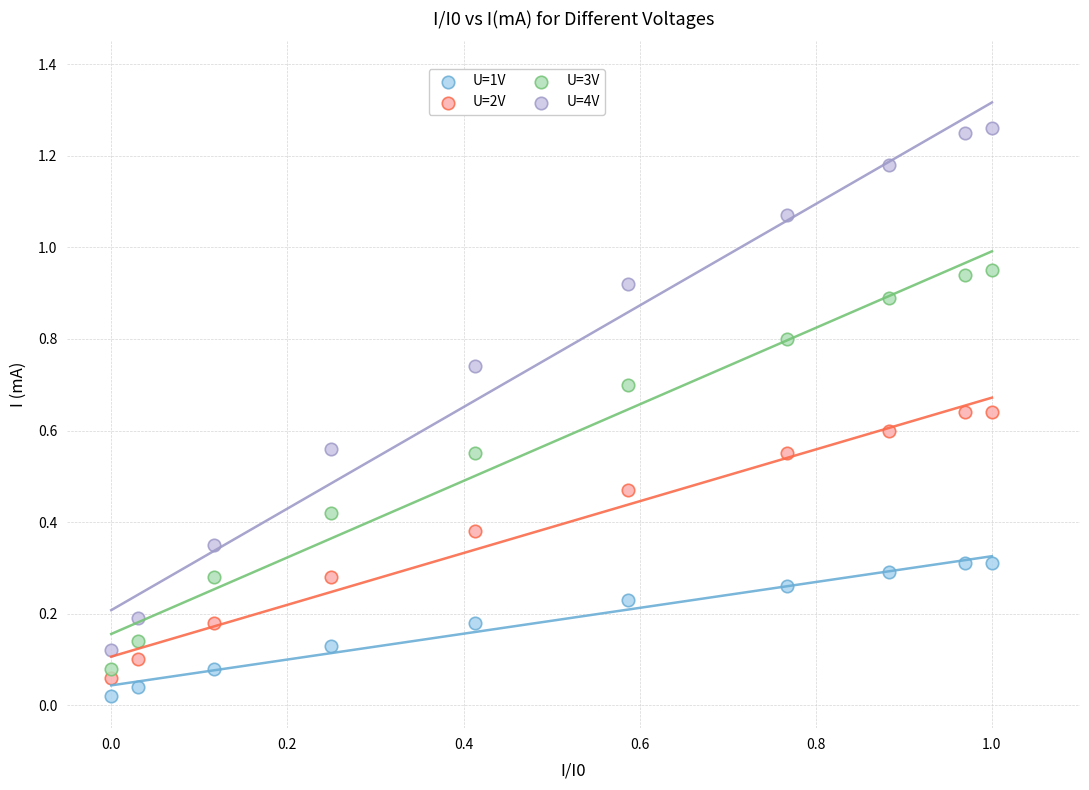

Across all data points, what is the range of X values (max minus min)?

1.0